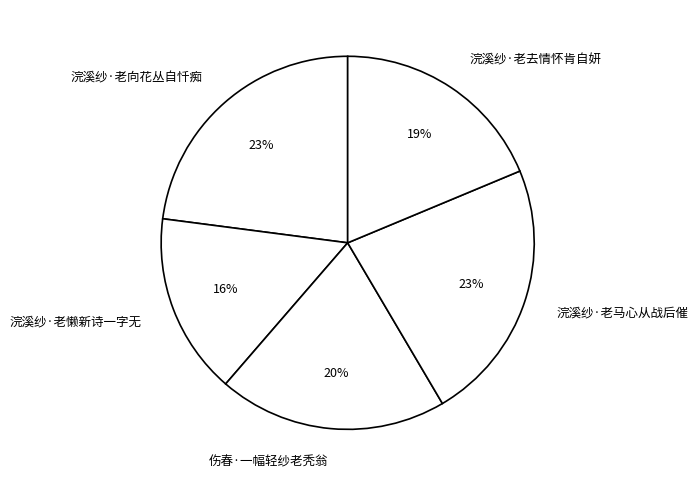

Does 伤春·一幅轻纱老秃翁 account for over 50% of the chart?

No